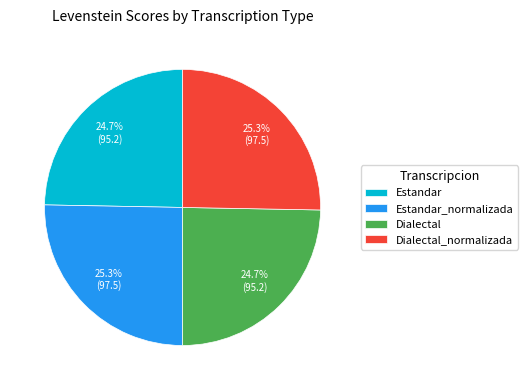

What is the total percentage of Dialectal_normalizada and Dialectal?

50.0%